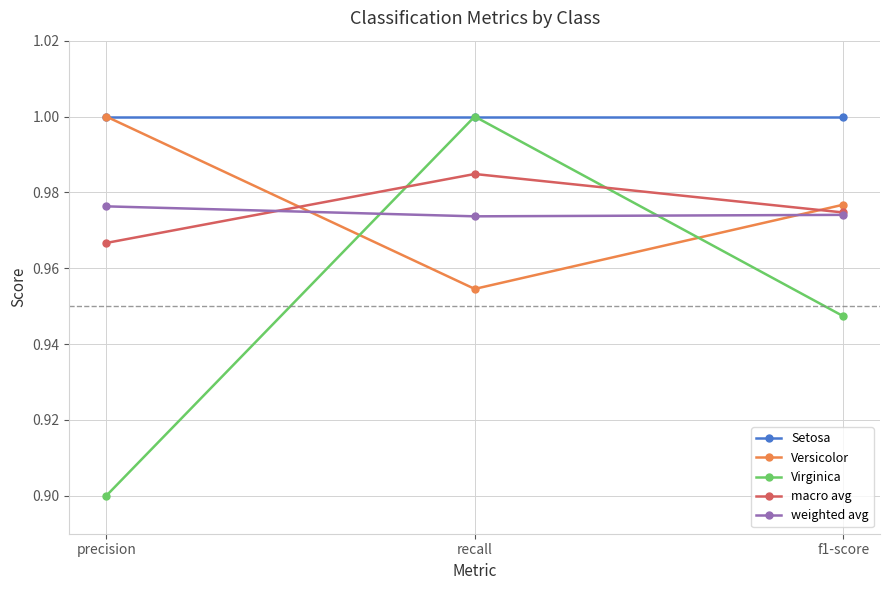

What are all the series names shown in the legend?

Setosa, Versicolor, Virginica, macro avg, weighted avg